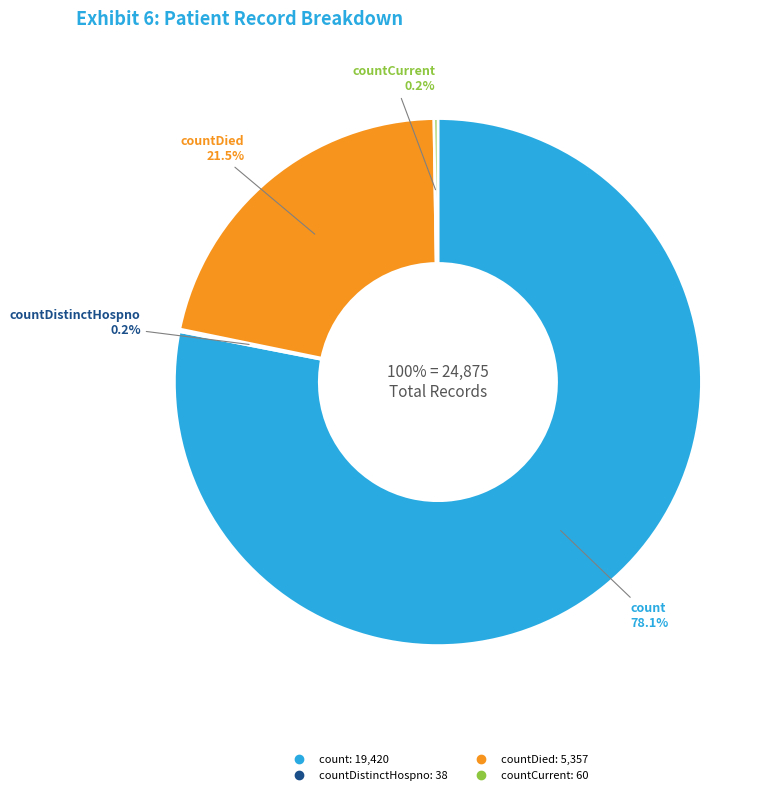

To the nearest percent, what is the difference between the largest and smallest slice percentages?

78%